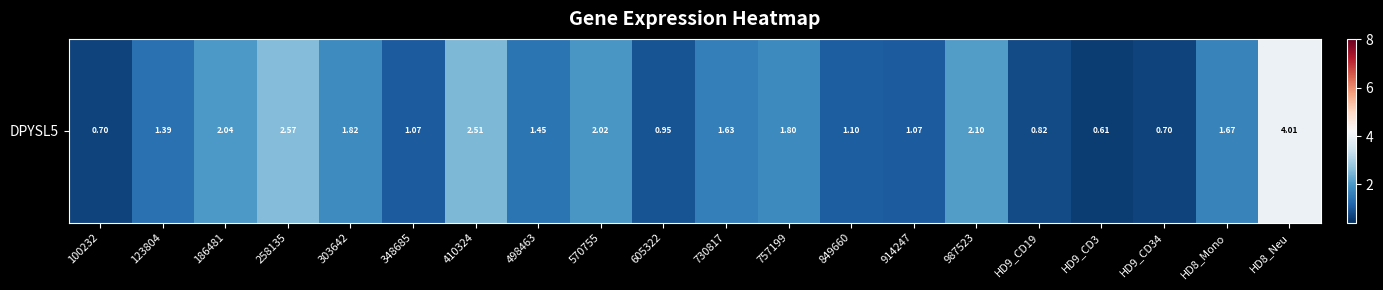

Where does the data first go above 1?

123804